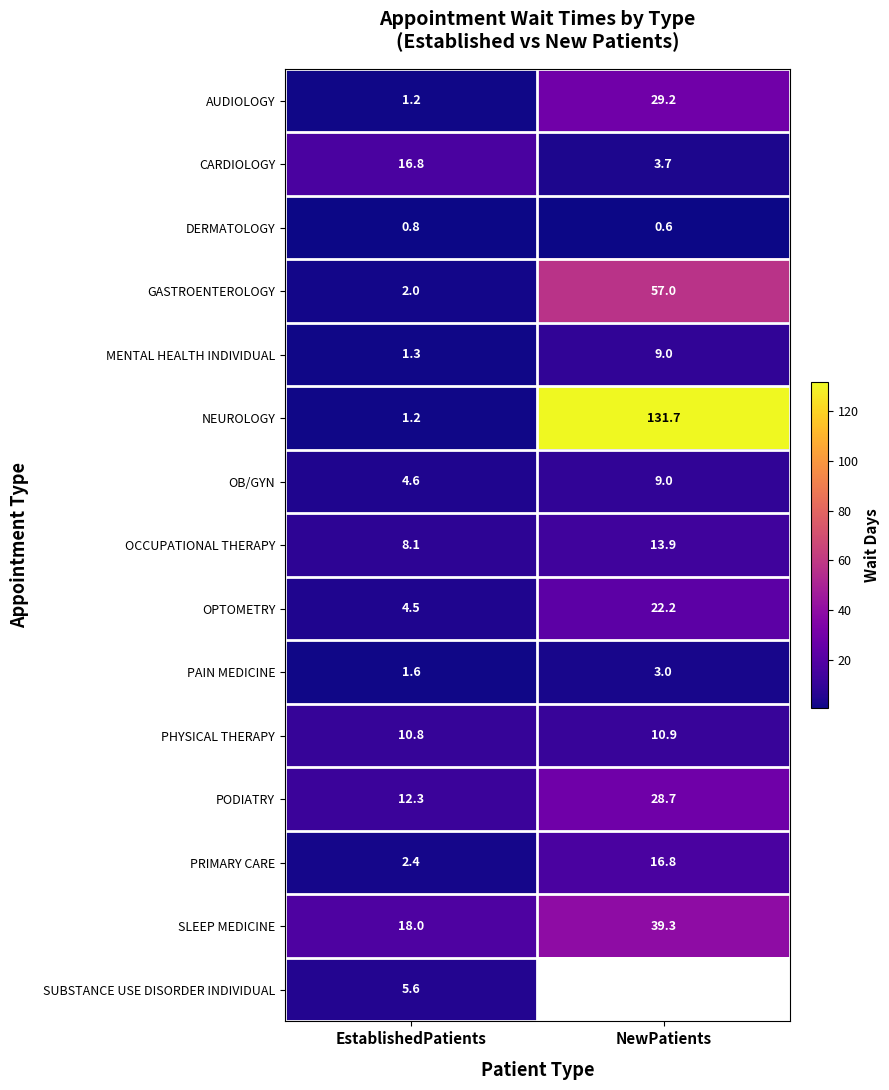

The DERMATOLOGY series shows 1.4 at EstablishedPatients. True or false?

False